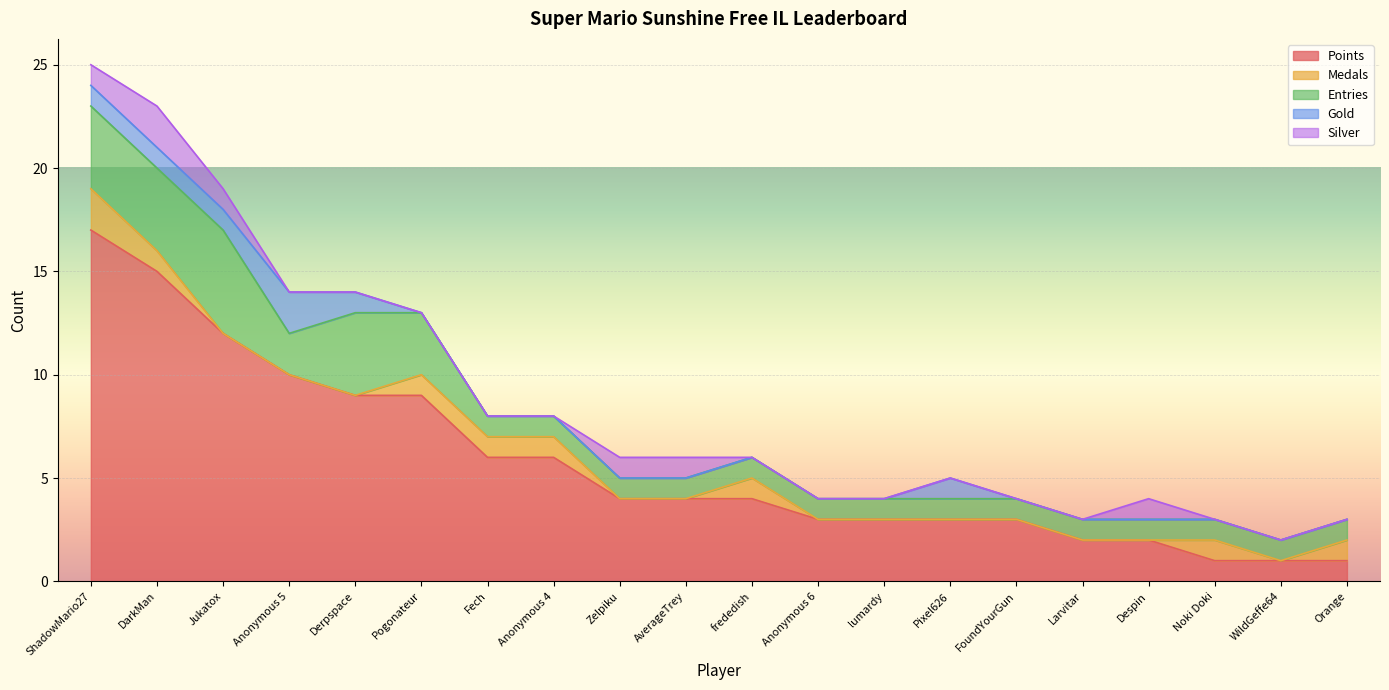

What is the difference between the maximum and second lowest values in the Points series?

16